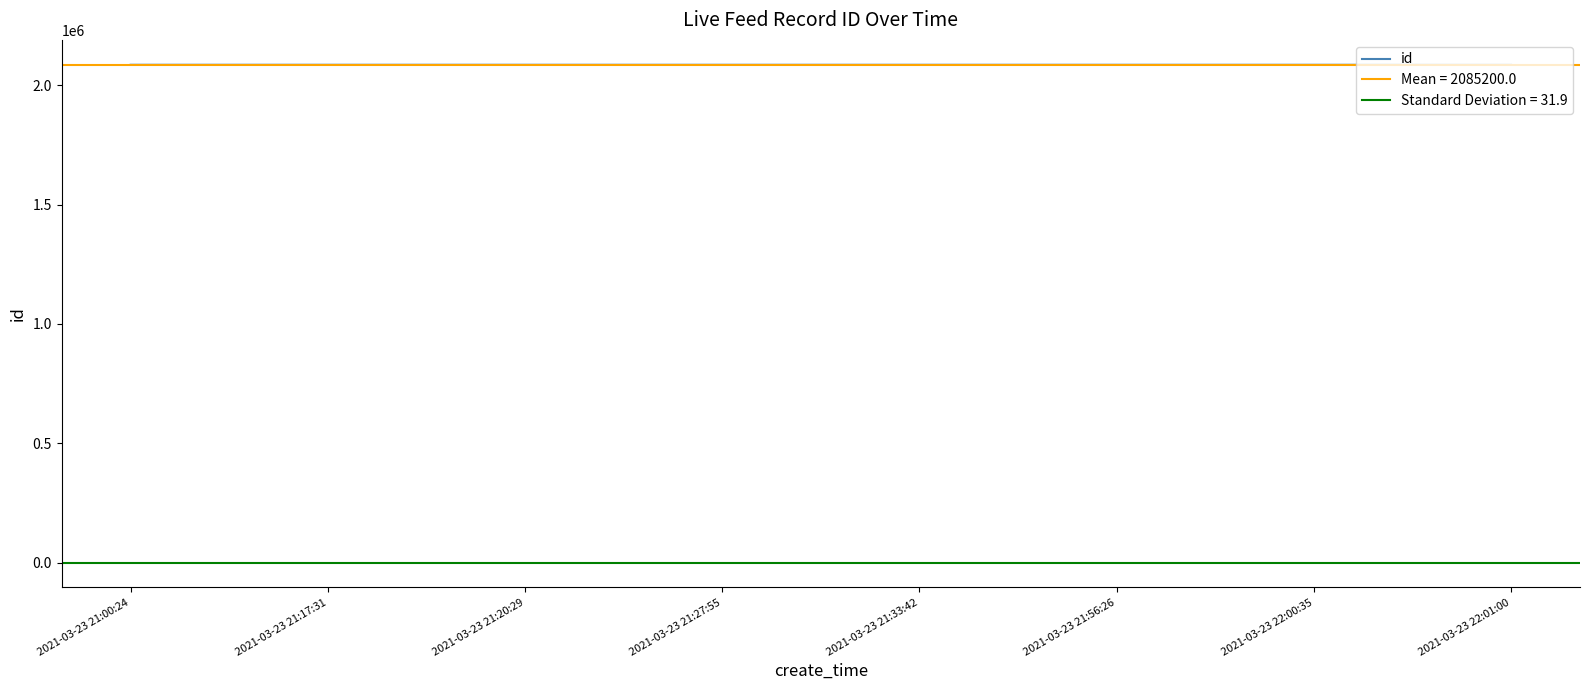

At which category does the chart reach its peak across all series?

2021-03-23 21:00:24